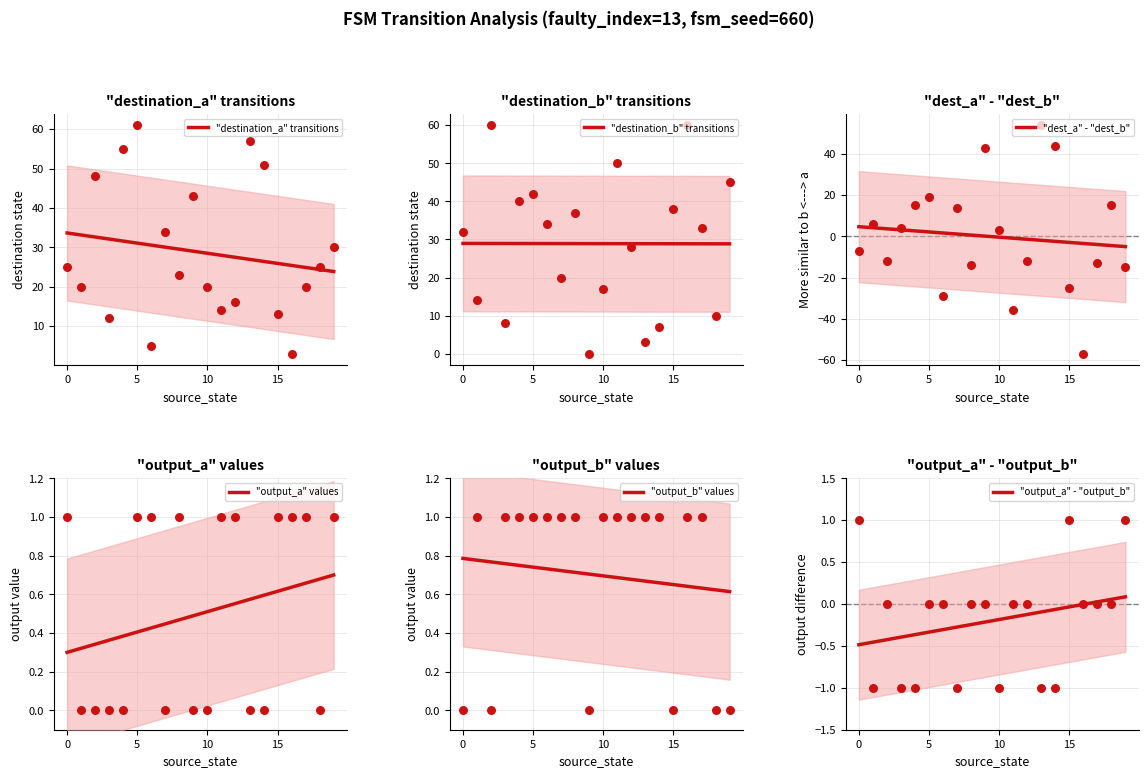

What is the highest value of the "destination_a" transitions series?

33.6